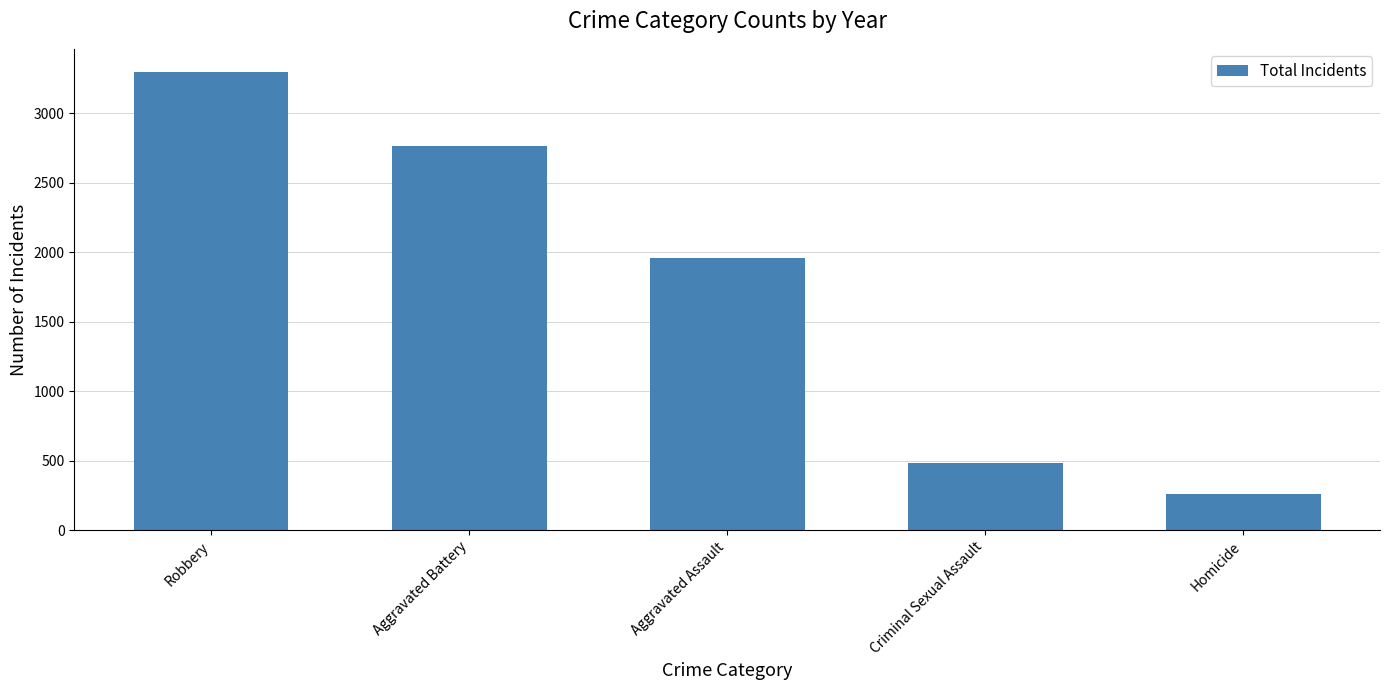

Where does the data first go above 1960?

Robbery